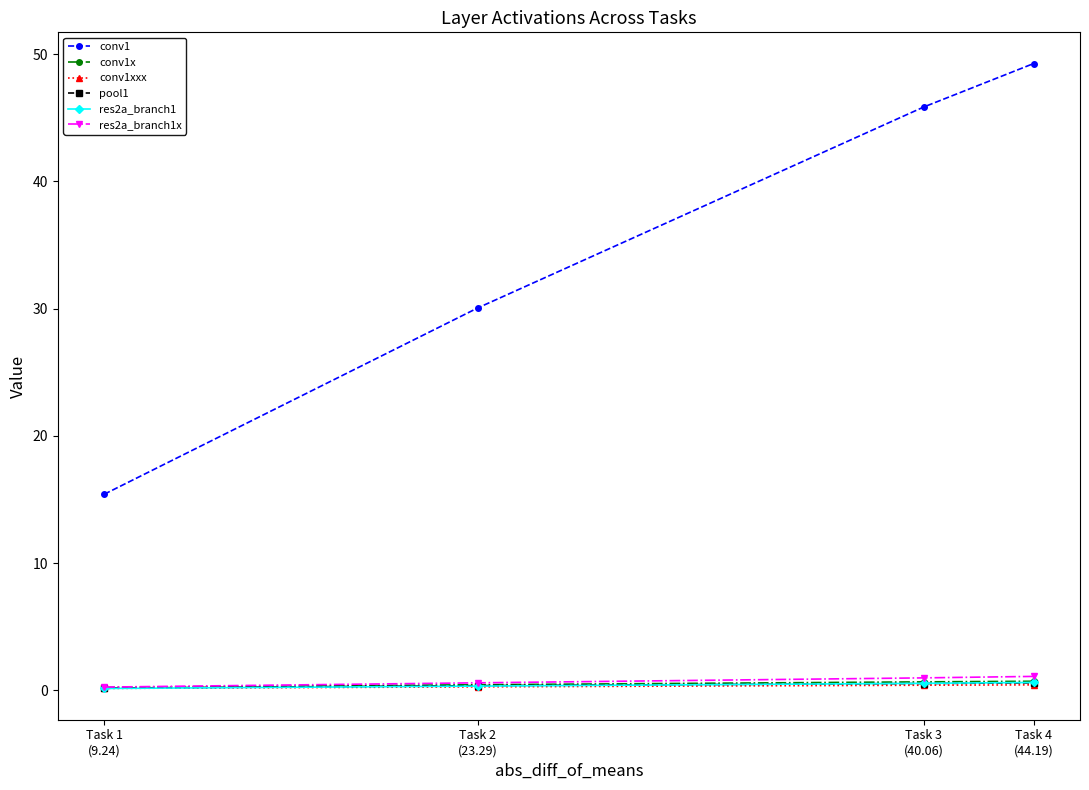

What position from the left is Task 2
(23.29)?

2